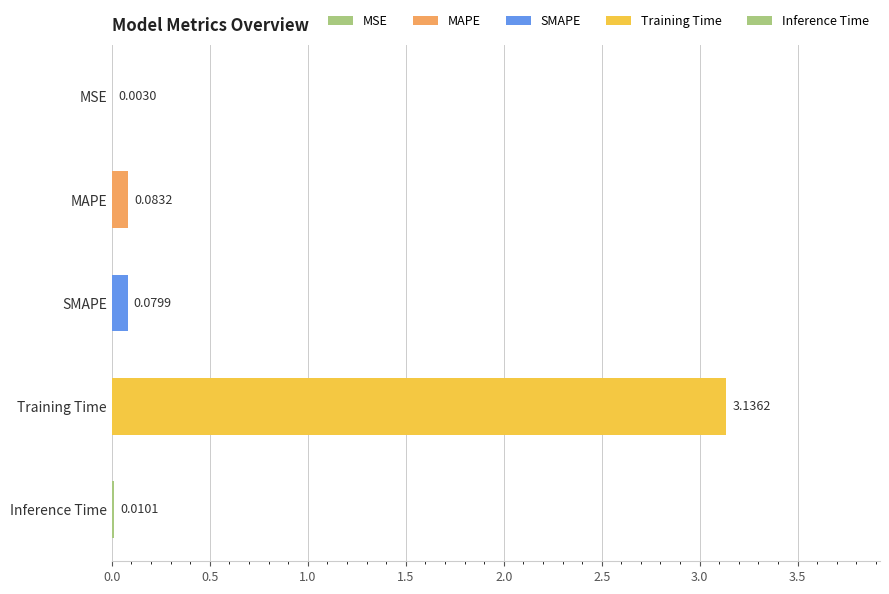

Which has a higher value, Inference Time or MAPE?

MAPE